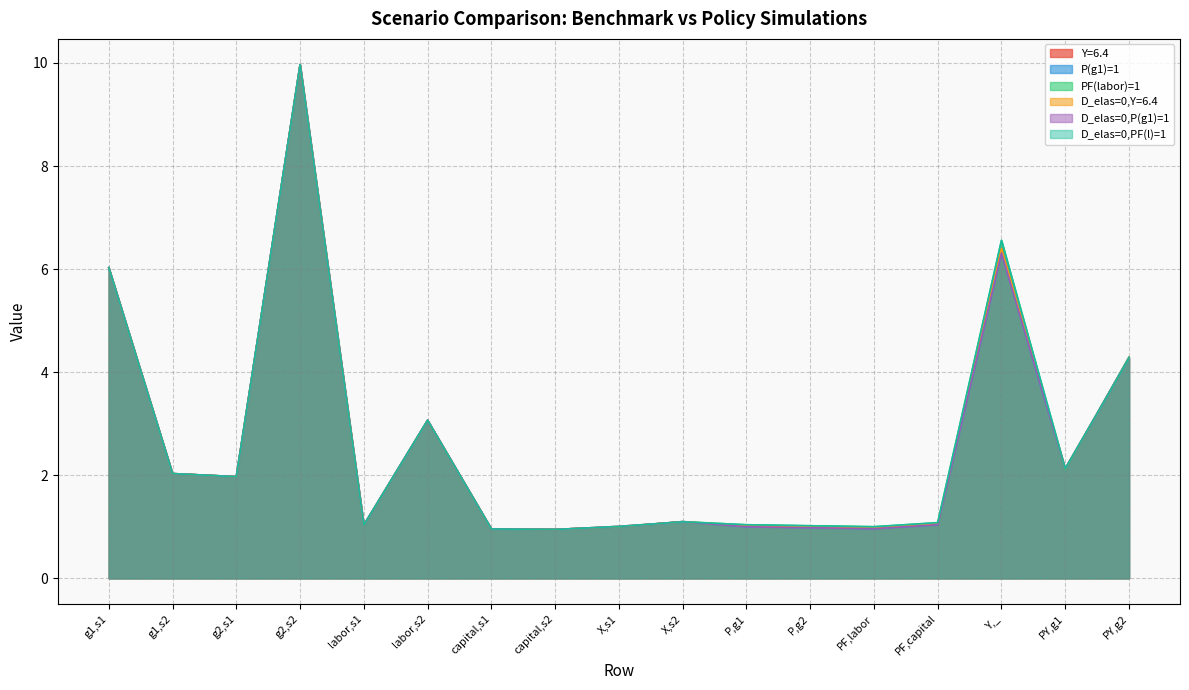

How many data points in D_elas=0,PF(l)=1 are above 1?

14